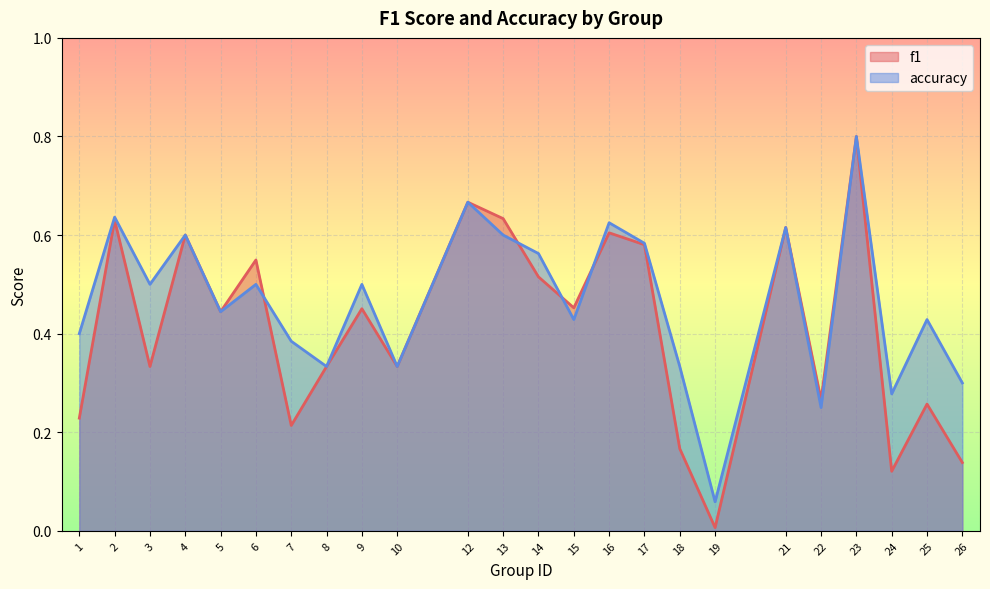

Which series ends up on top after the final intersection of f1 and accuracy?

accuracy